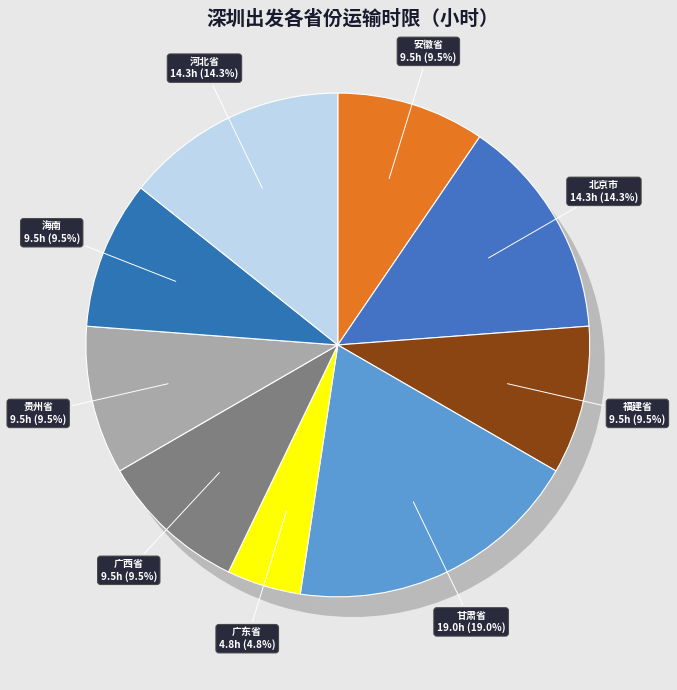

How many segments does this pie chart have?

9